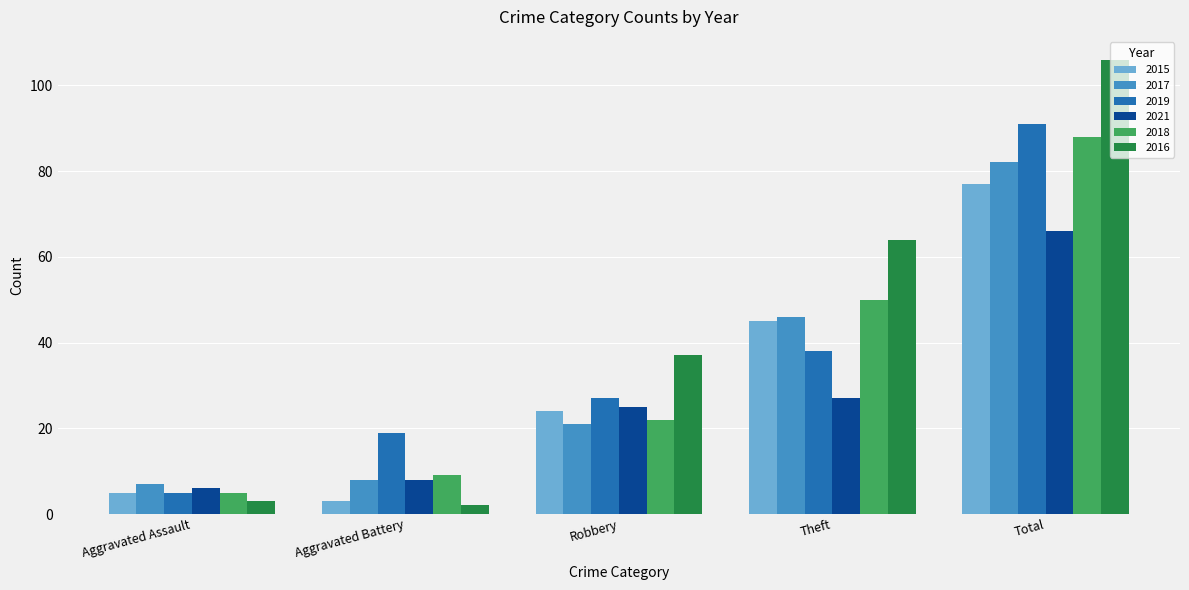

Which series has the largest range (max minus min)?

2016